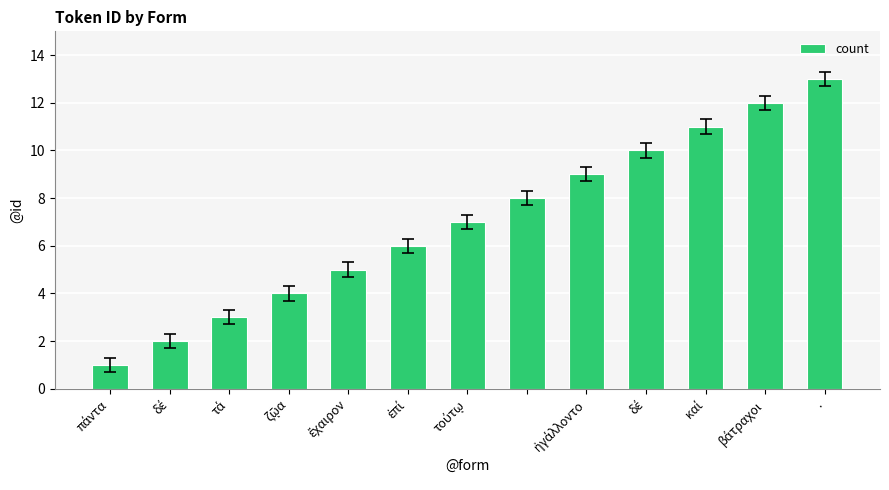

What is the average value?

7